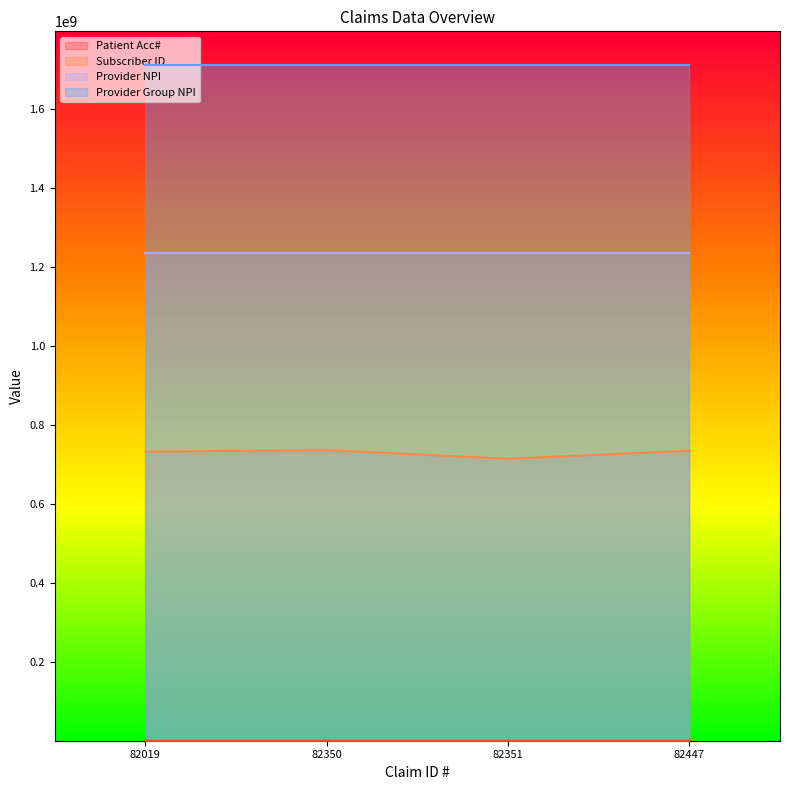

At how many categories does at least one series exceed 505423430?

4